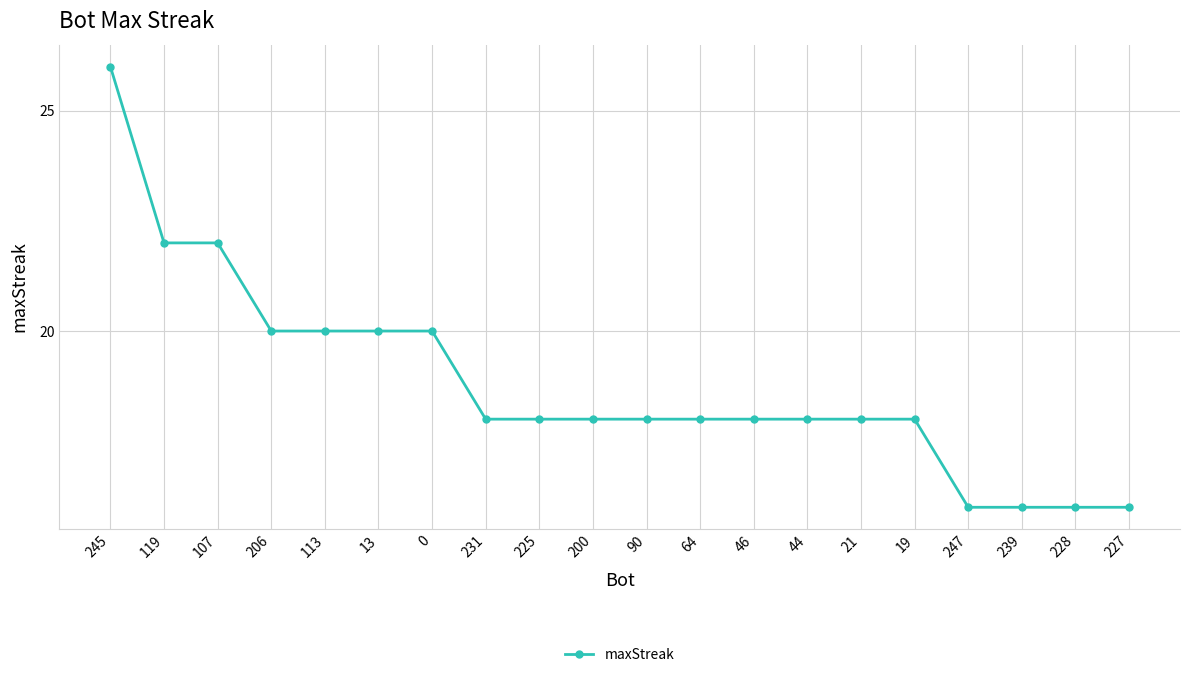

What is the difference between the second highest and minimum values?

6